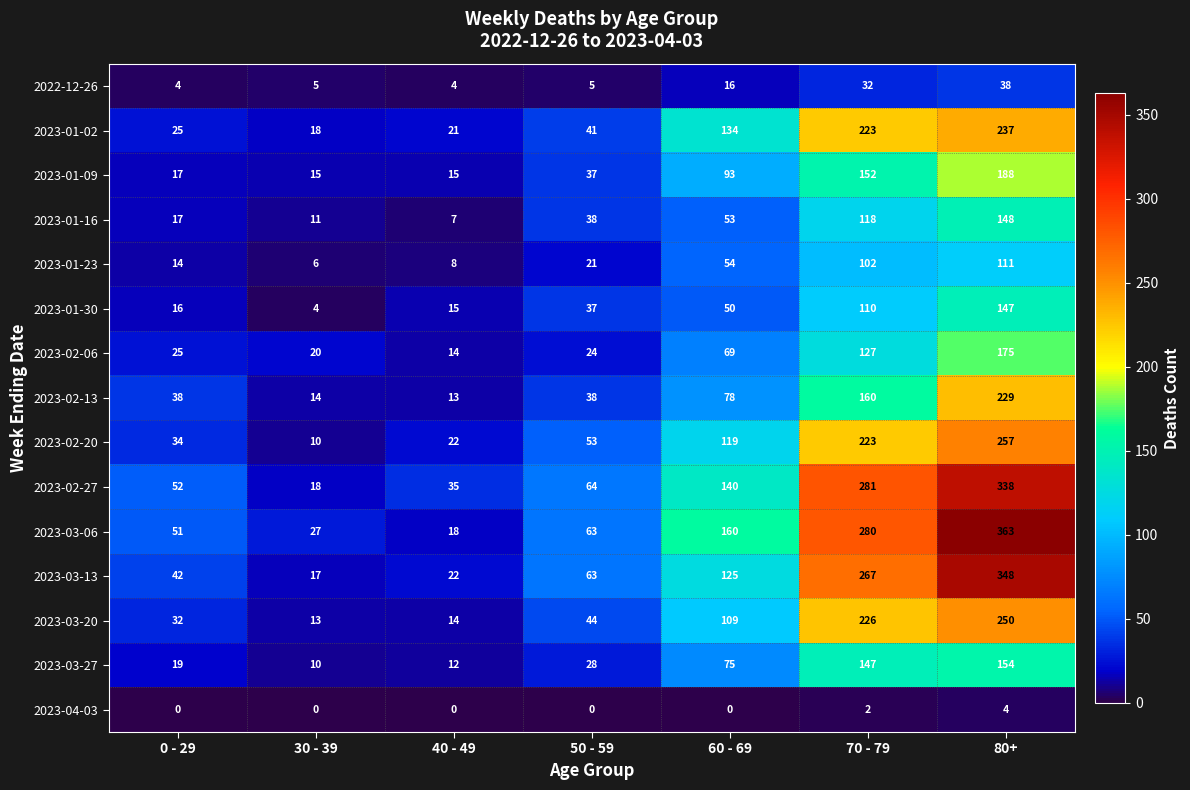

What is the greatest value displayed?

363